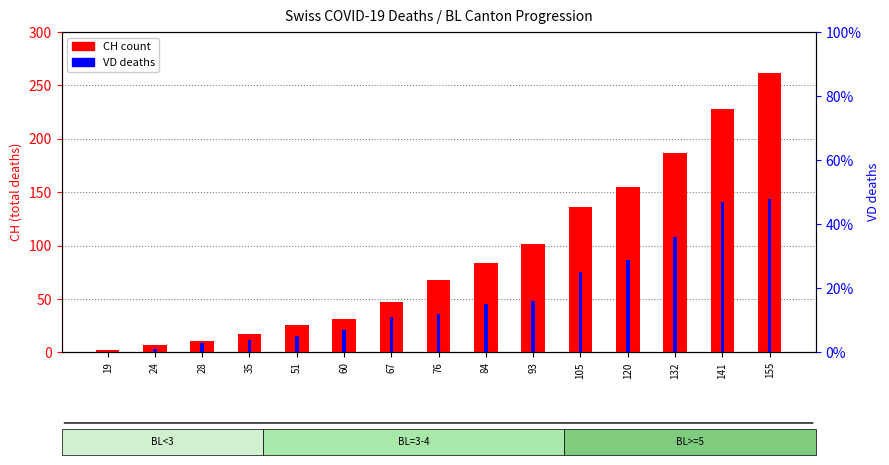

Rank the series by their average value, from lowest to highest.

VD deaths, CH total